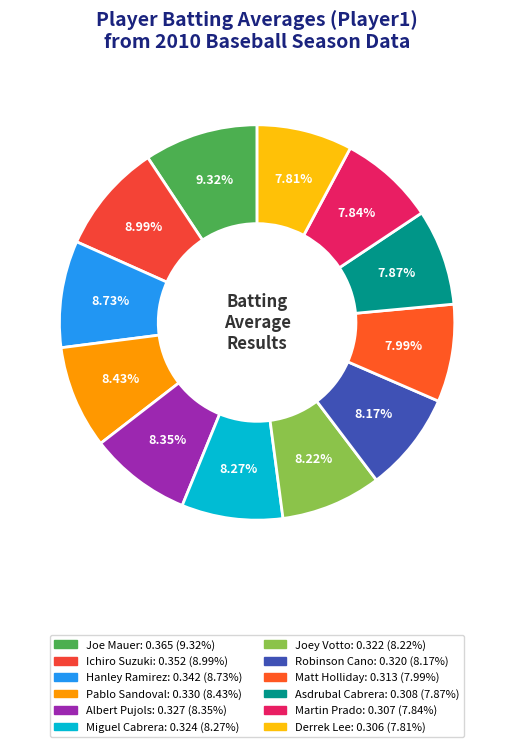

How many segments does this pie chart have?

12